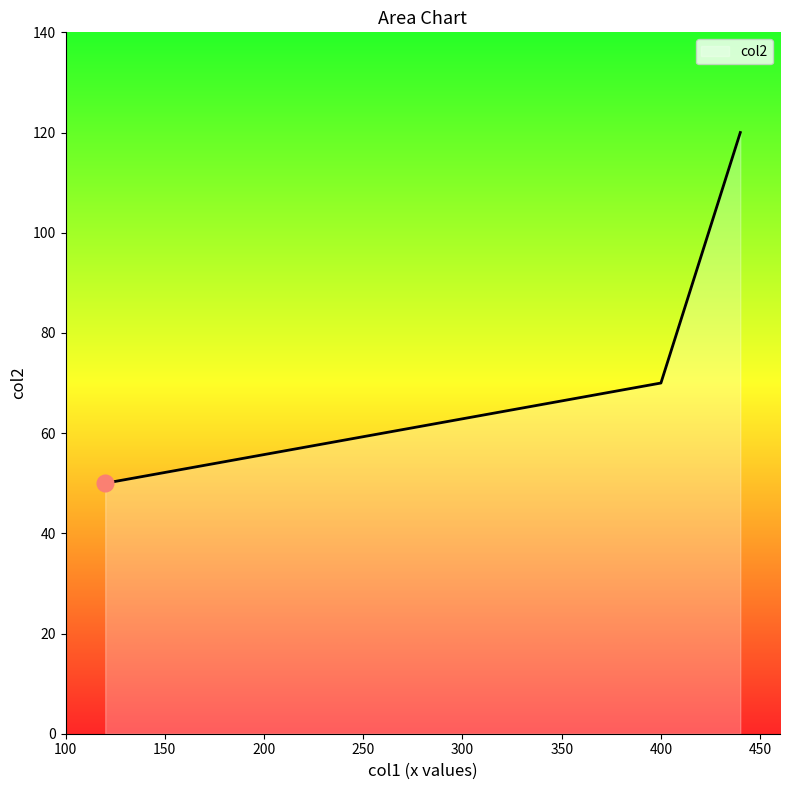

What is the smallest value displayed?

50